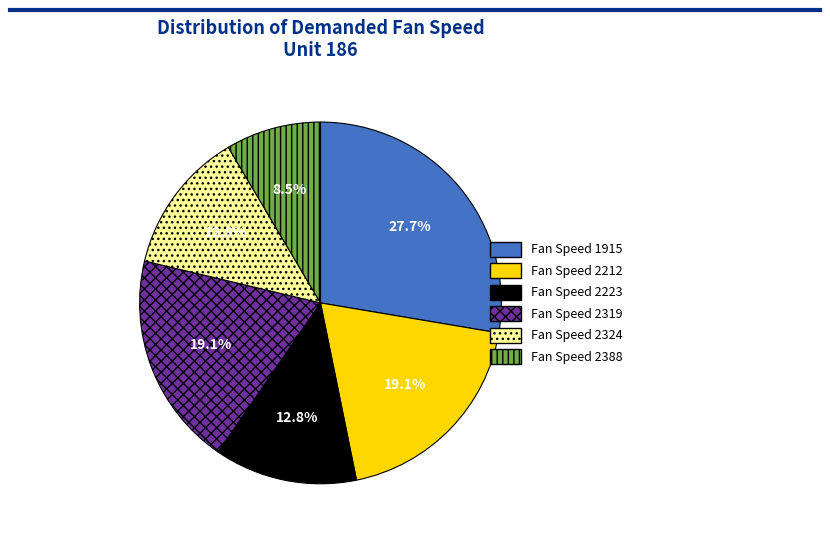

Does any single category account for the majority?

No